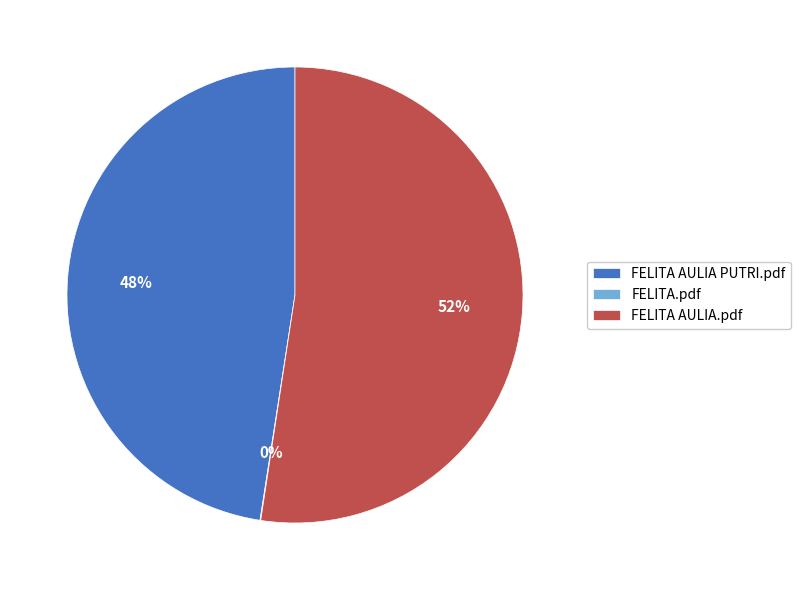

Approximately how many times larger is the value at FELITA AULIA PUTRI.pdf compared to FELITA AULIA.pdf?

0.9